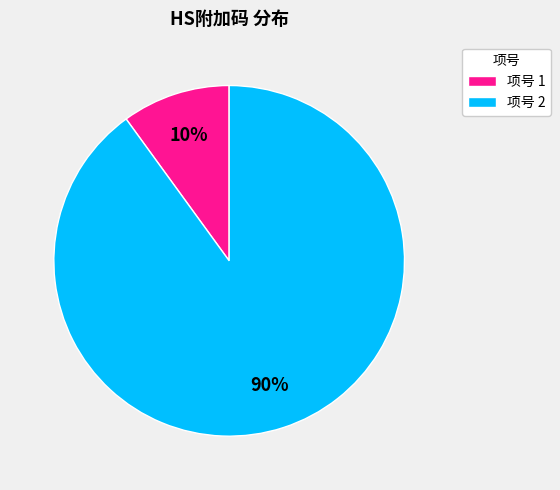

Rank the categories by value from lowest to highest.

项号 1, 项号 2